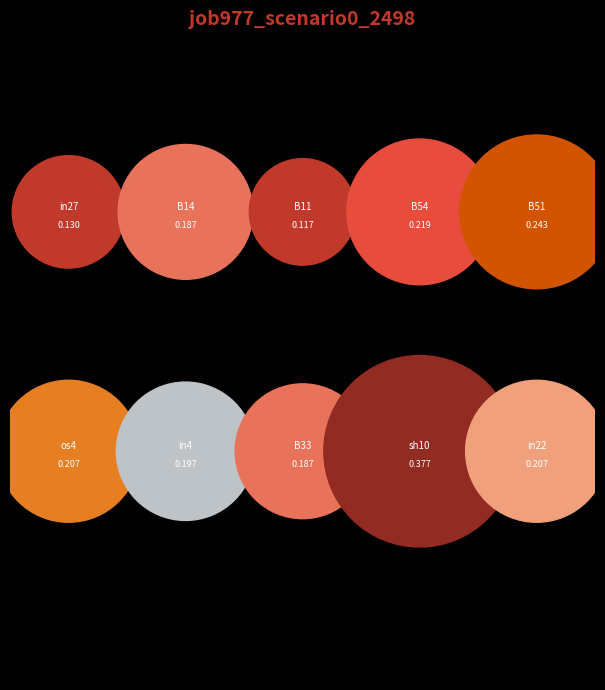

To the nearest percent, what percentage of the pie is in22?

10%